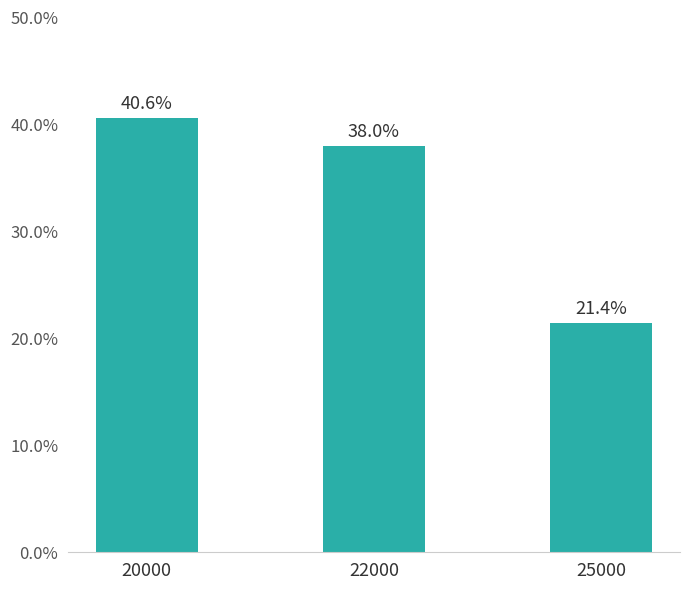

List the labels in order of value, largest first.

20000, 22000, 25000